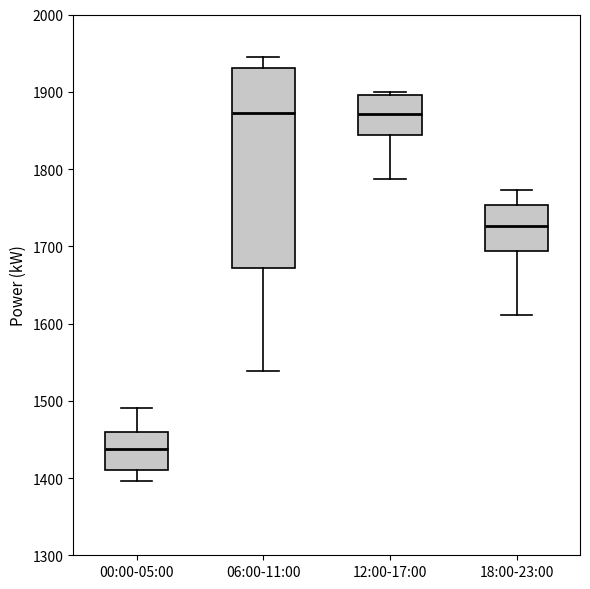

Which box's median line is the lowest?

00:00-05:00